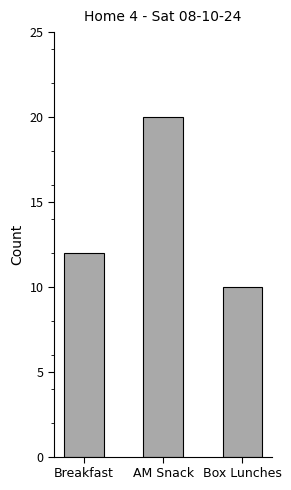

What value does the data have at Breakfast?

12